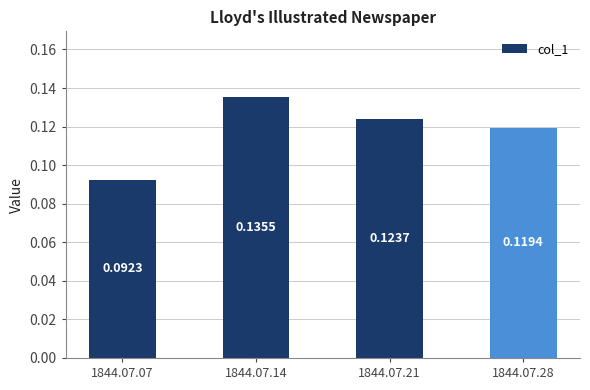

Between 1844.07.14 and 1844.07.28, which is larger?

1844.07.14